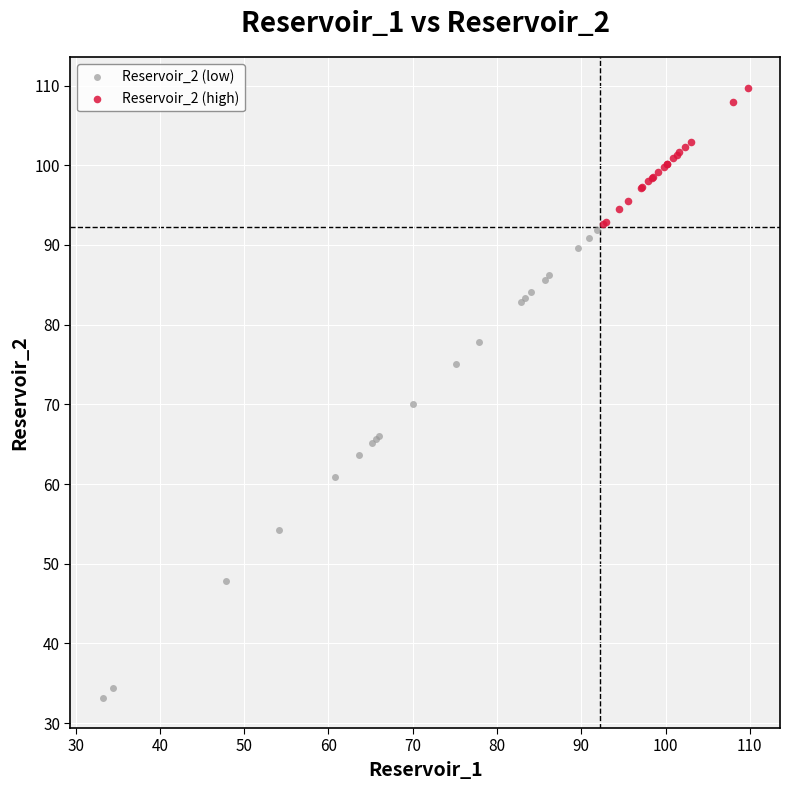

Which series has the widest spread of Y values?

Reservoir_2 (low)